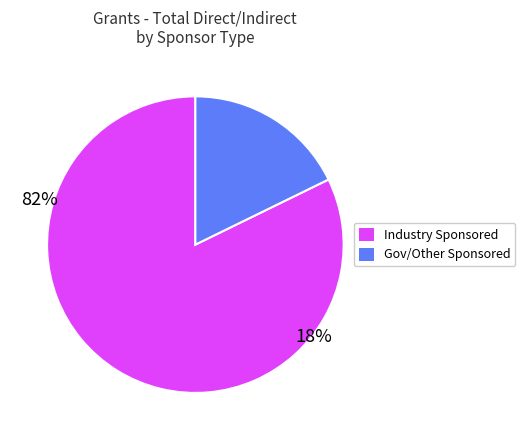

Is there a majority slice in this chart?

Yes